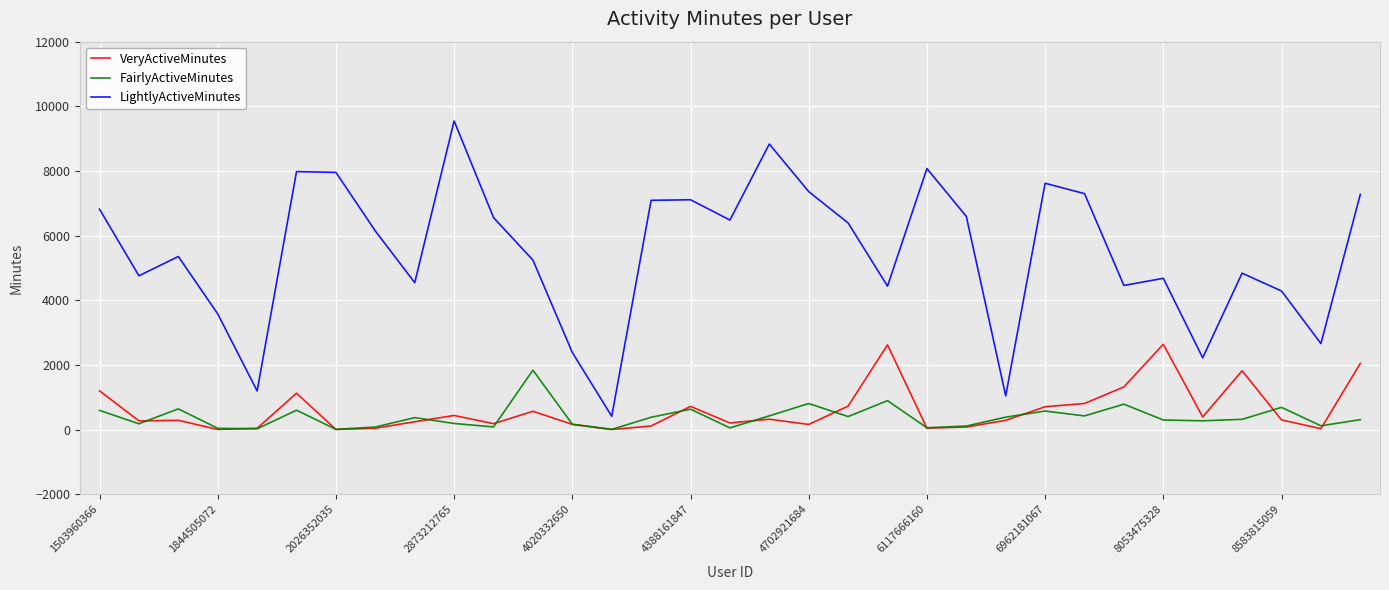

True or false: LightlyActiveMinutes and VeryActiveMinutes intersect in this chart.

False